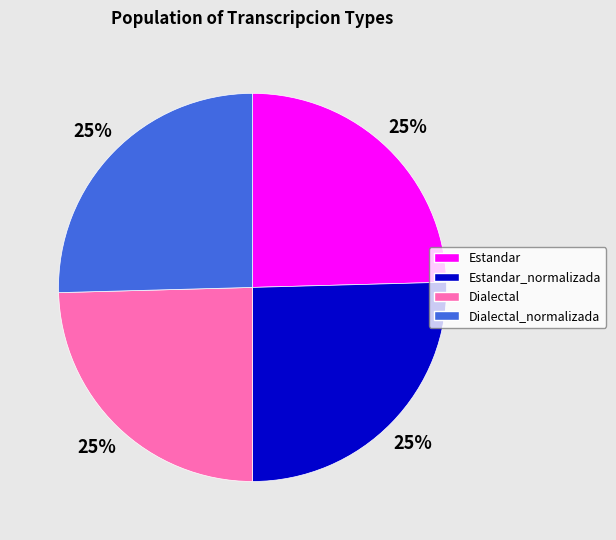

Does any single category account for the majority?

No